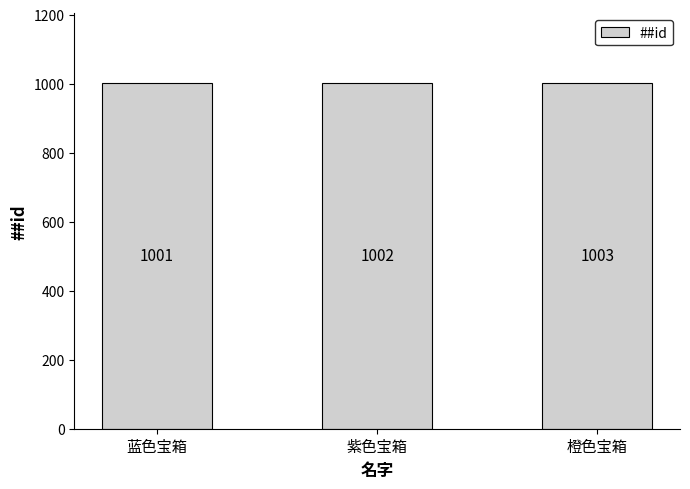

What is the smallest value displayed?

1001